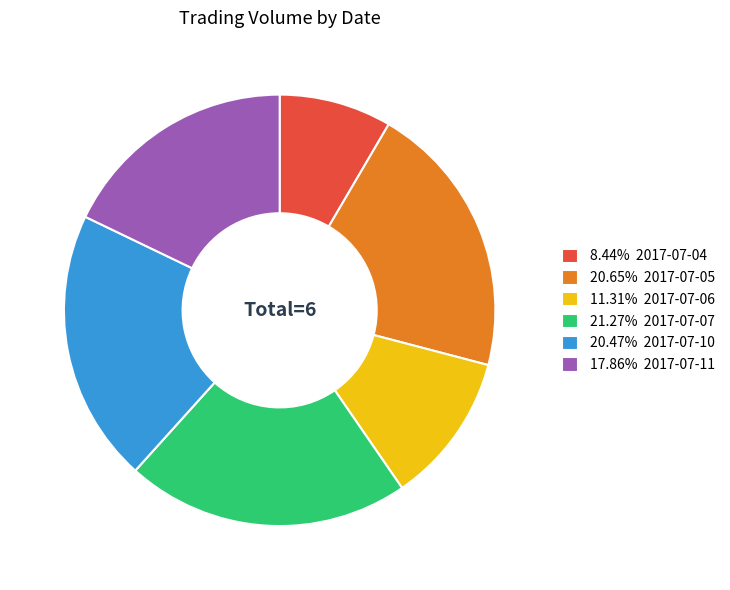

What is the ratio of the value at 17.86% 2017-07-11 to the value at 20.65% 2017-07-05?

0.9